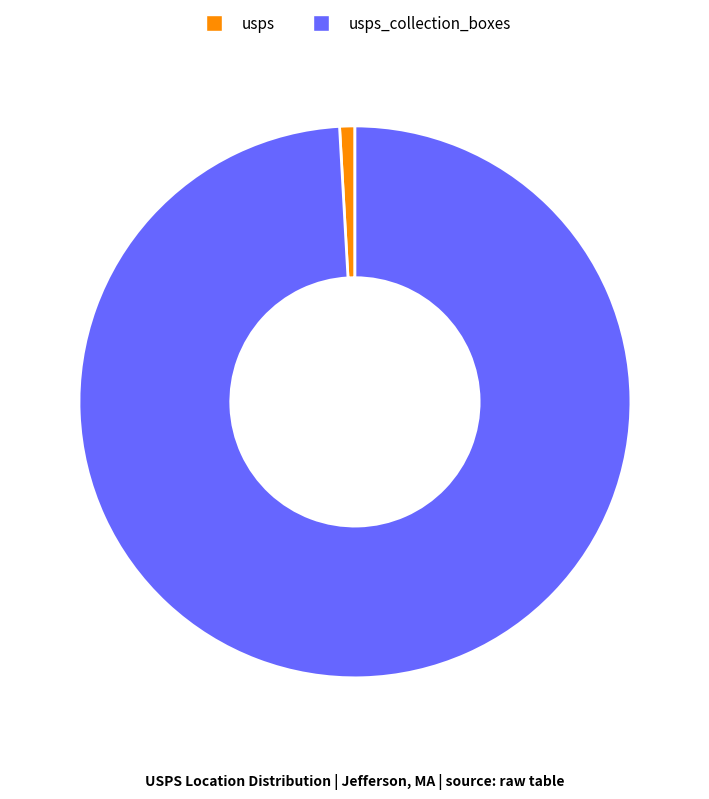

Is usps_collection_boxes the majority of the pie?

Yes